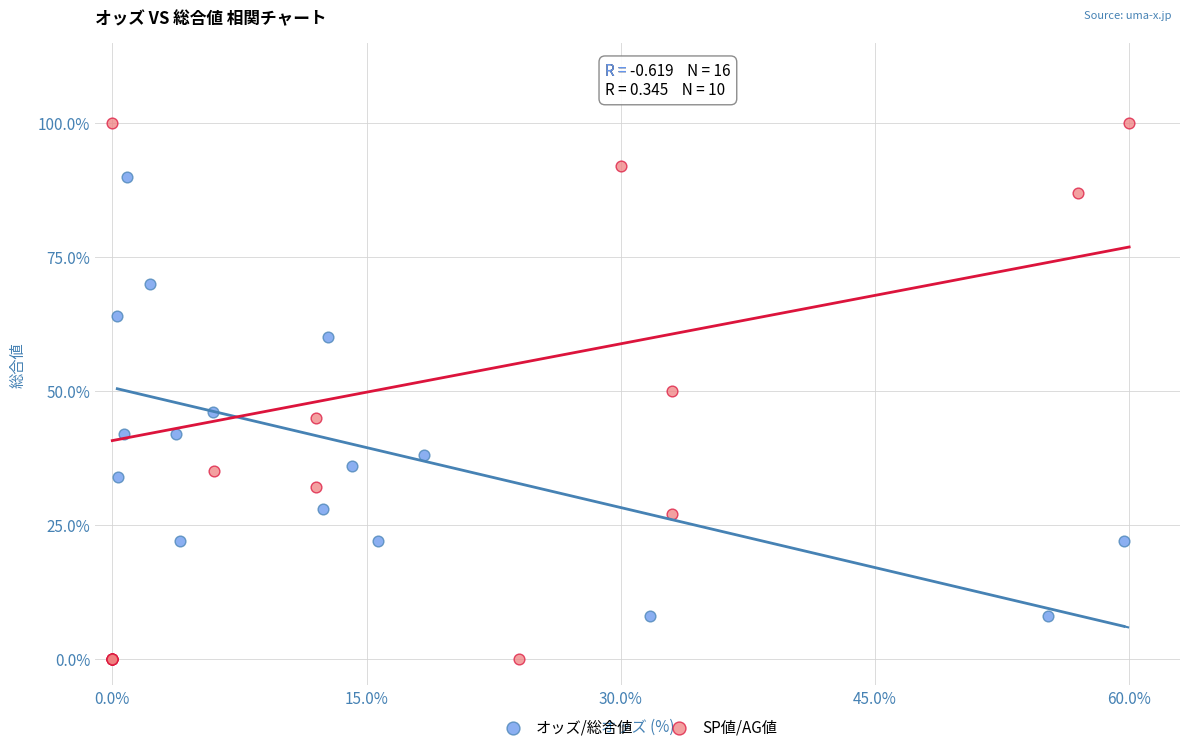

Which series reaches the minimum Y coordinate?

SP値/AG値